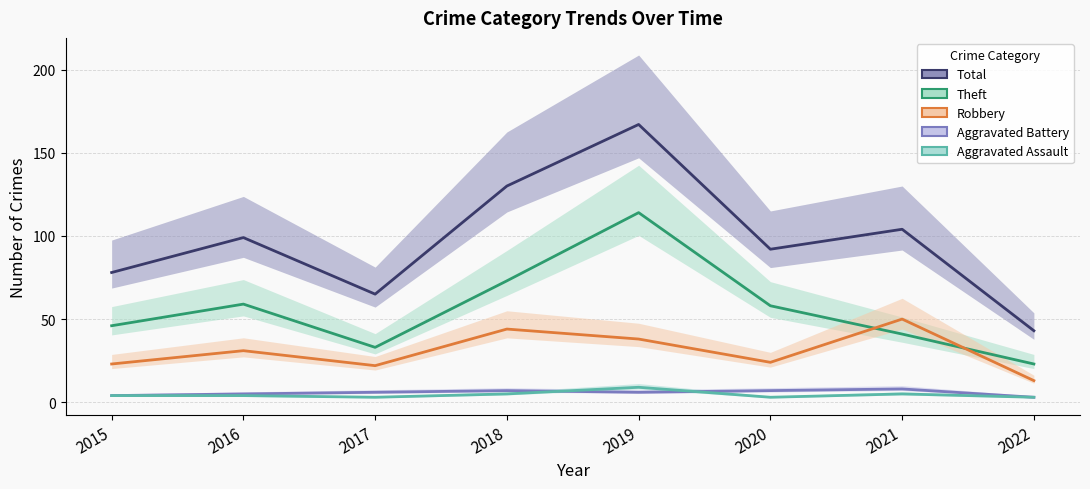

How many data points in Aggravated Assault are less than 4?

3